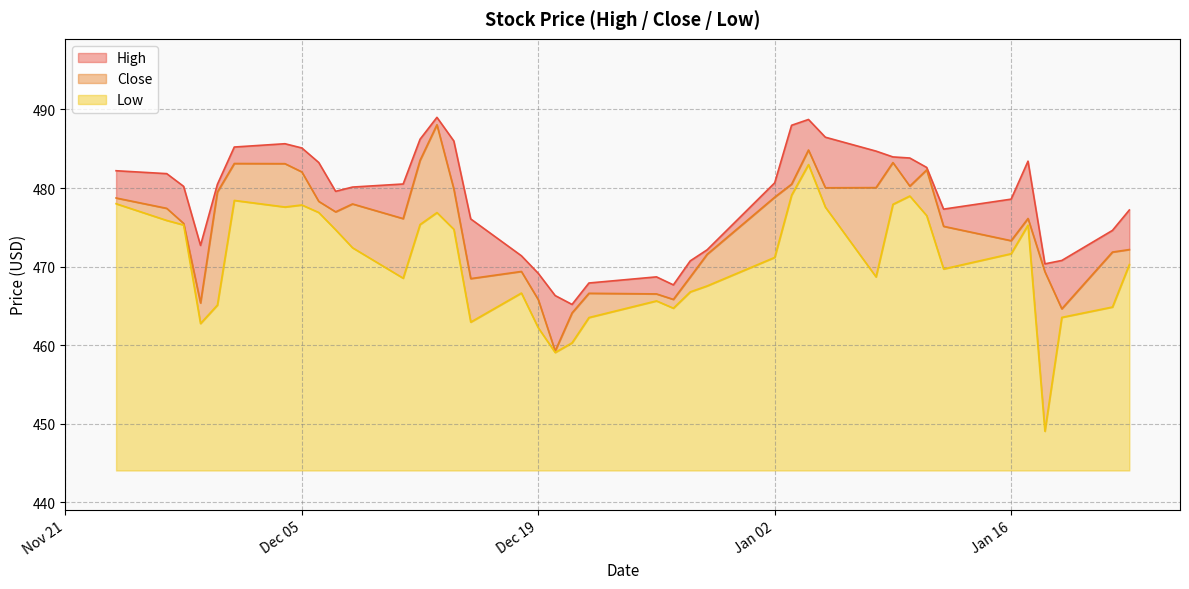

Rank the series by their average value, from highest to lowest.

High, Close, Low